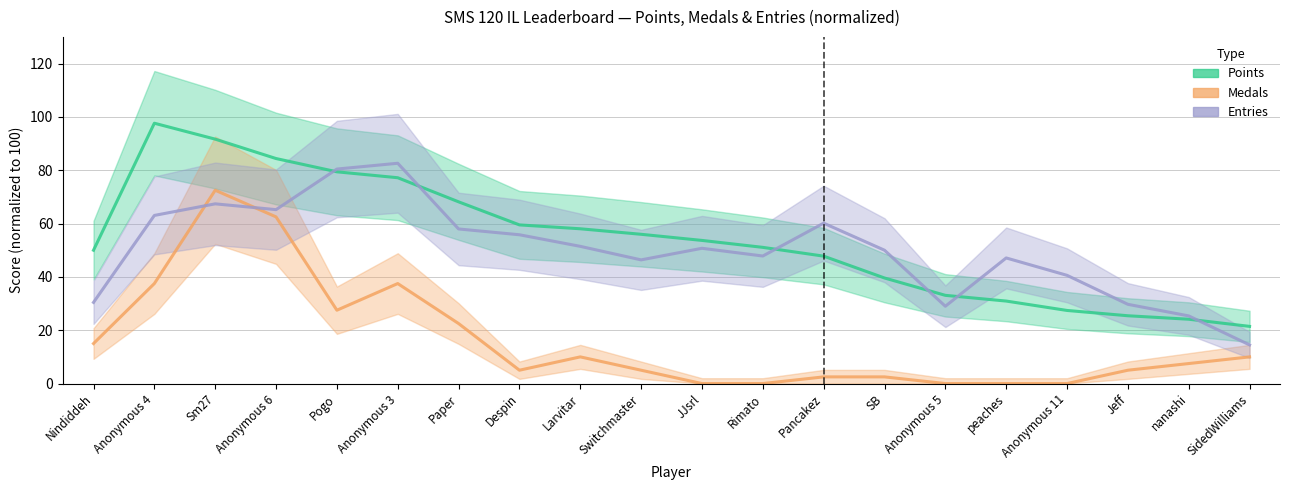

Does the chart have visible grid lines?

Yes